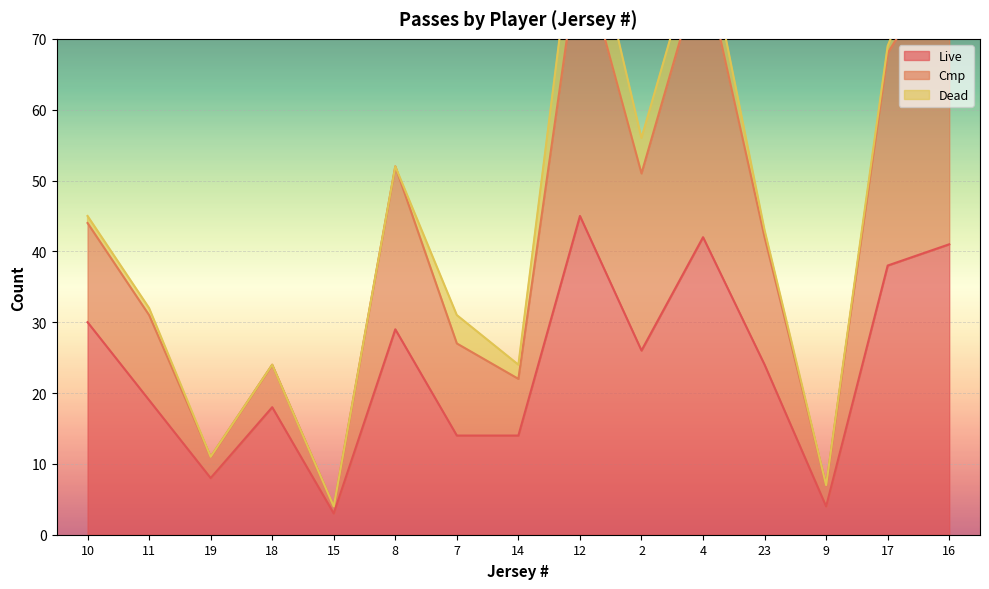

Which series has the widest spread of values?

Cmp